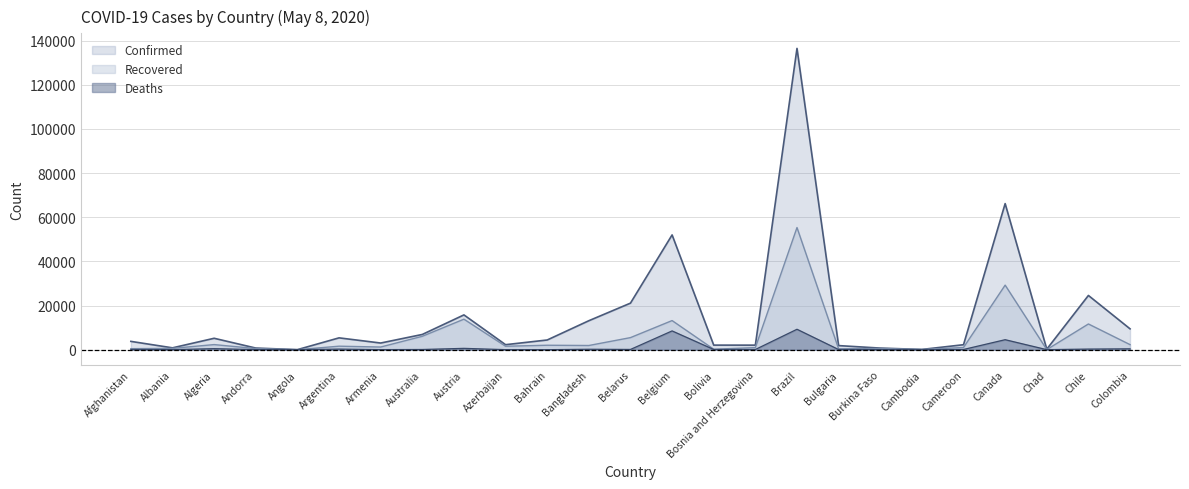

True or false: Recovered and Deaths intersect in this chart.

False